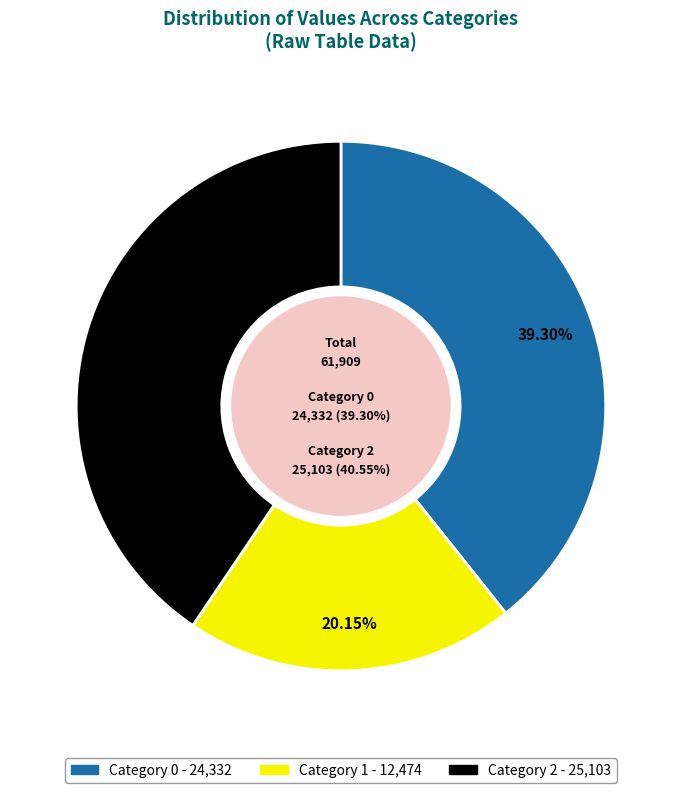

What percentage is the 0 slice, to the nearest percent?

39%